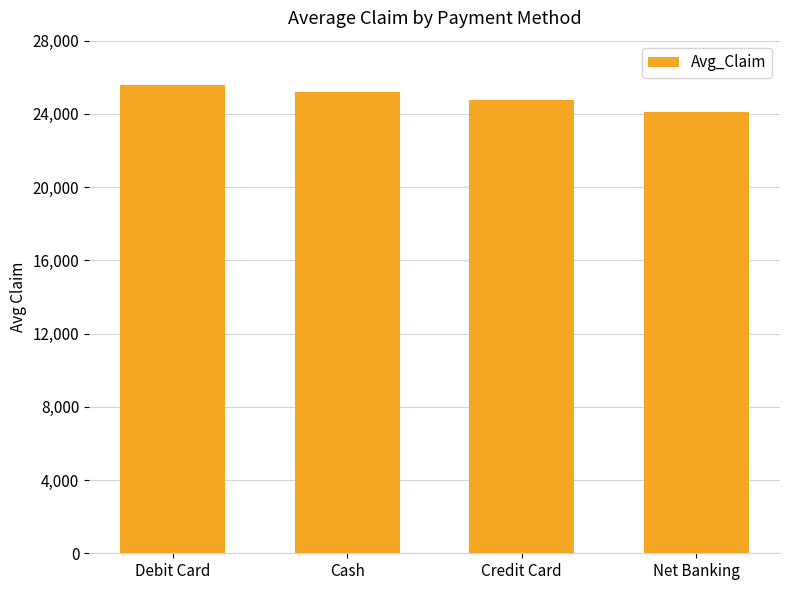

What is the ratio of the value at Cash to the value at Credit Card?

1.0